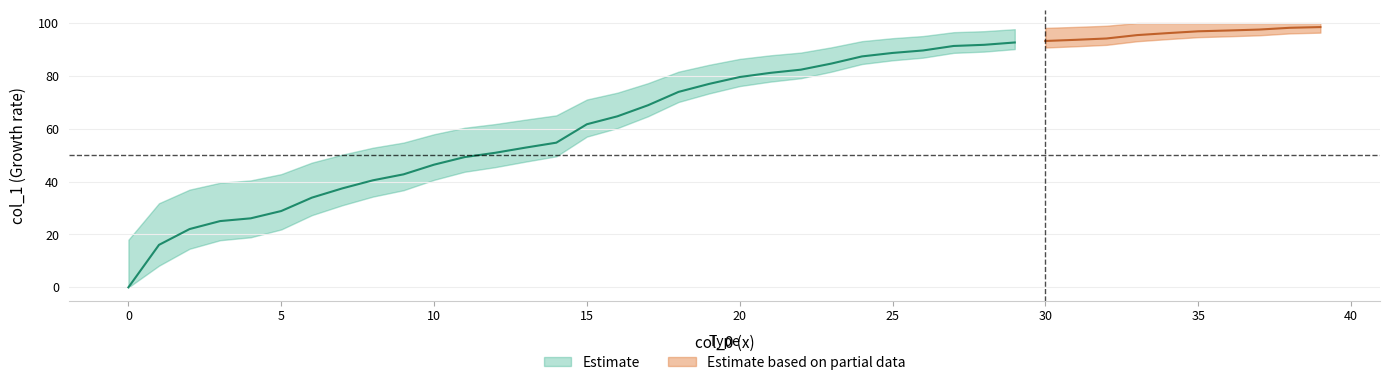

At which label is the value closest to 49?

11